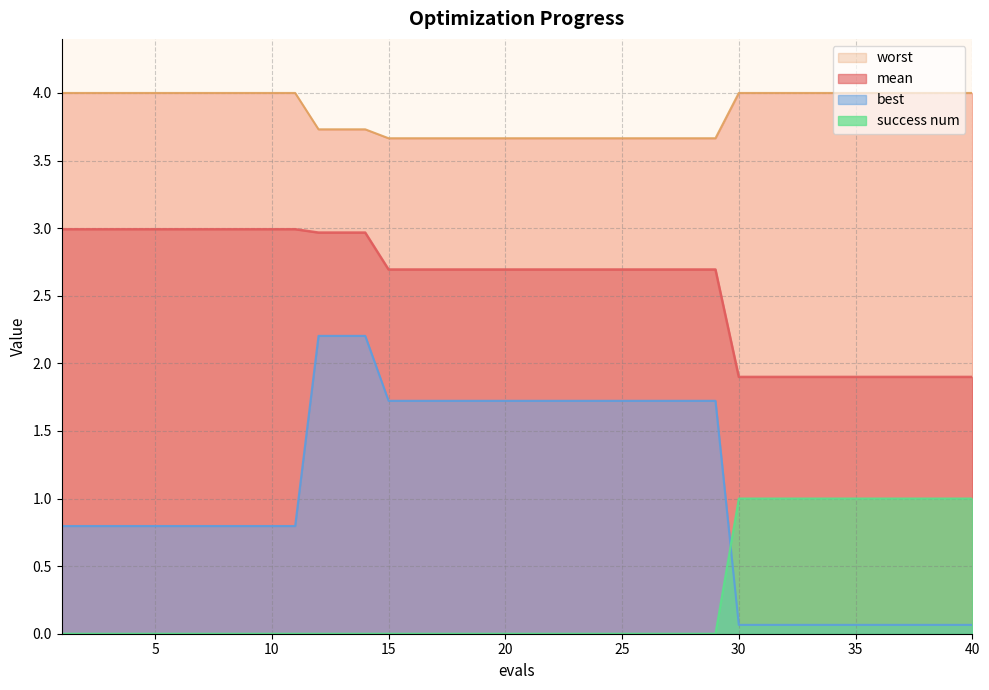

Read the best value at 14.

2.2